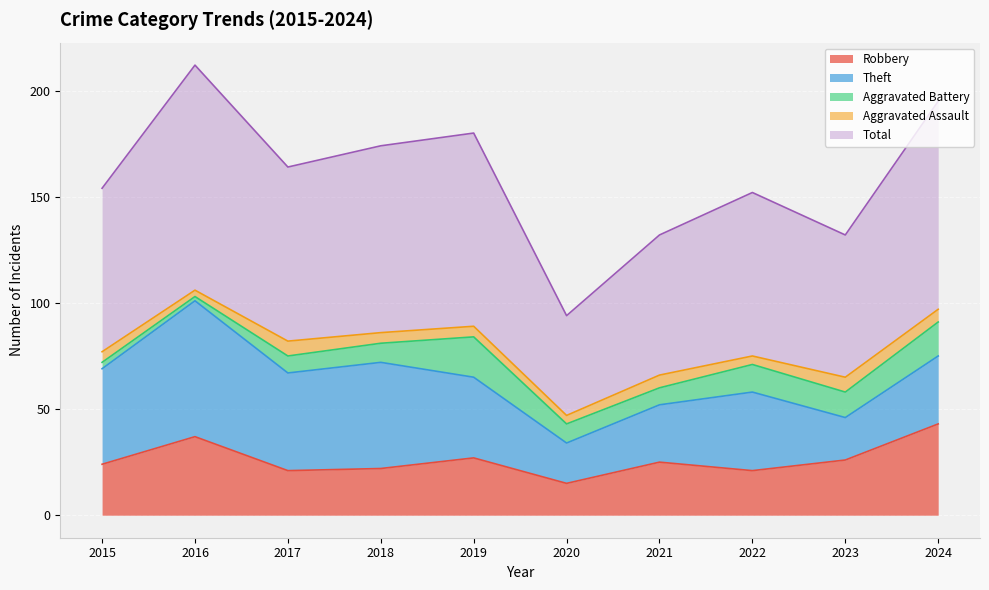

Is the value of Robbery at 2018 greater than the value of Aggravated Assault at 2017?

Yes